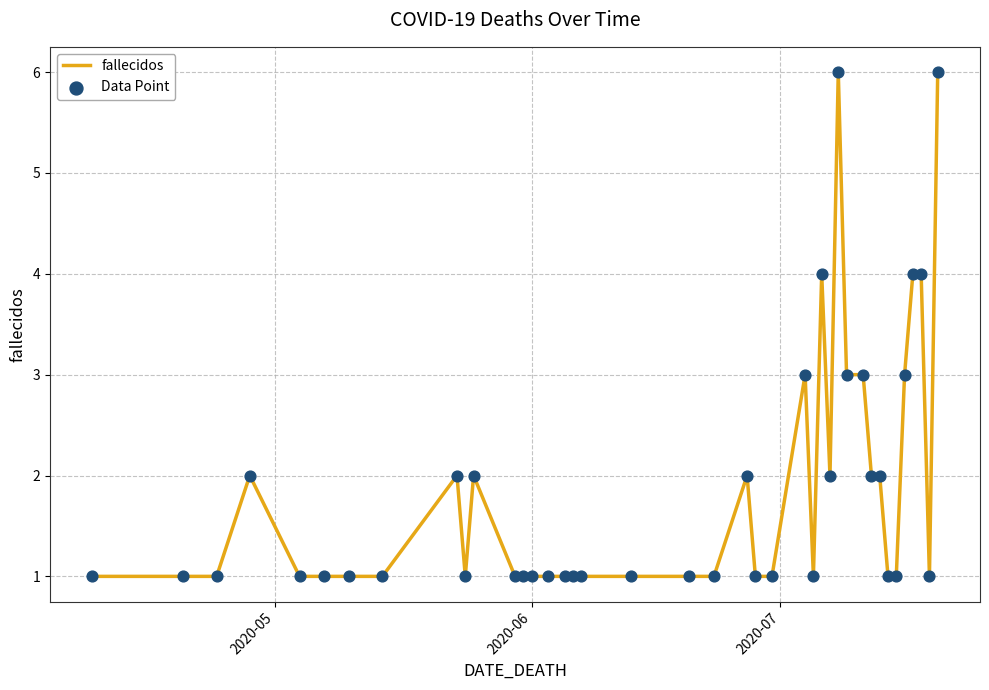

What is the maximum value shown in the chart?

6